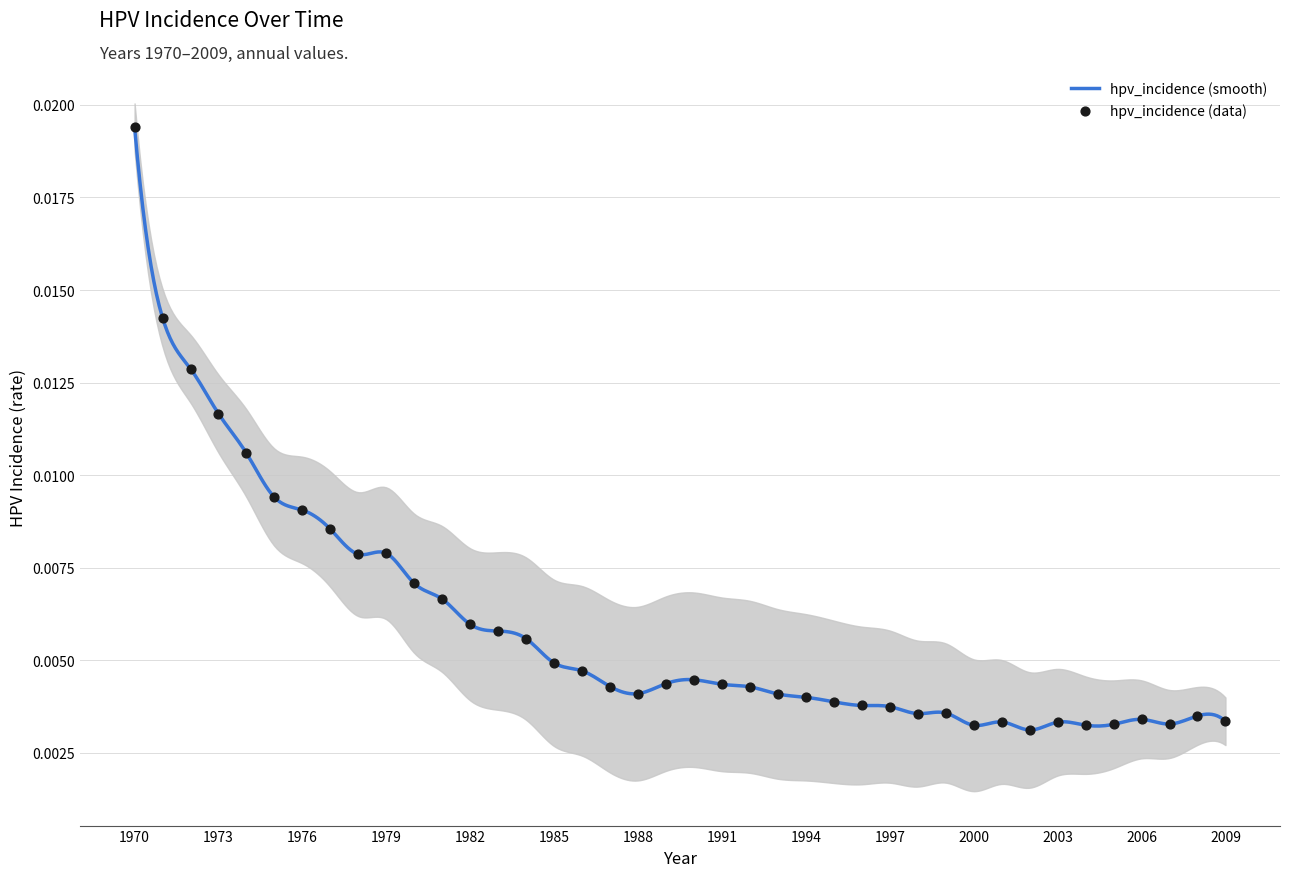

Which has a higher value, 2007 or 1993?

1993